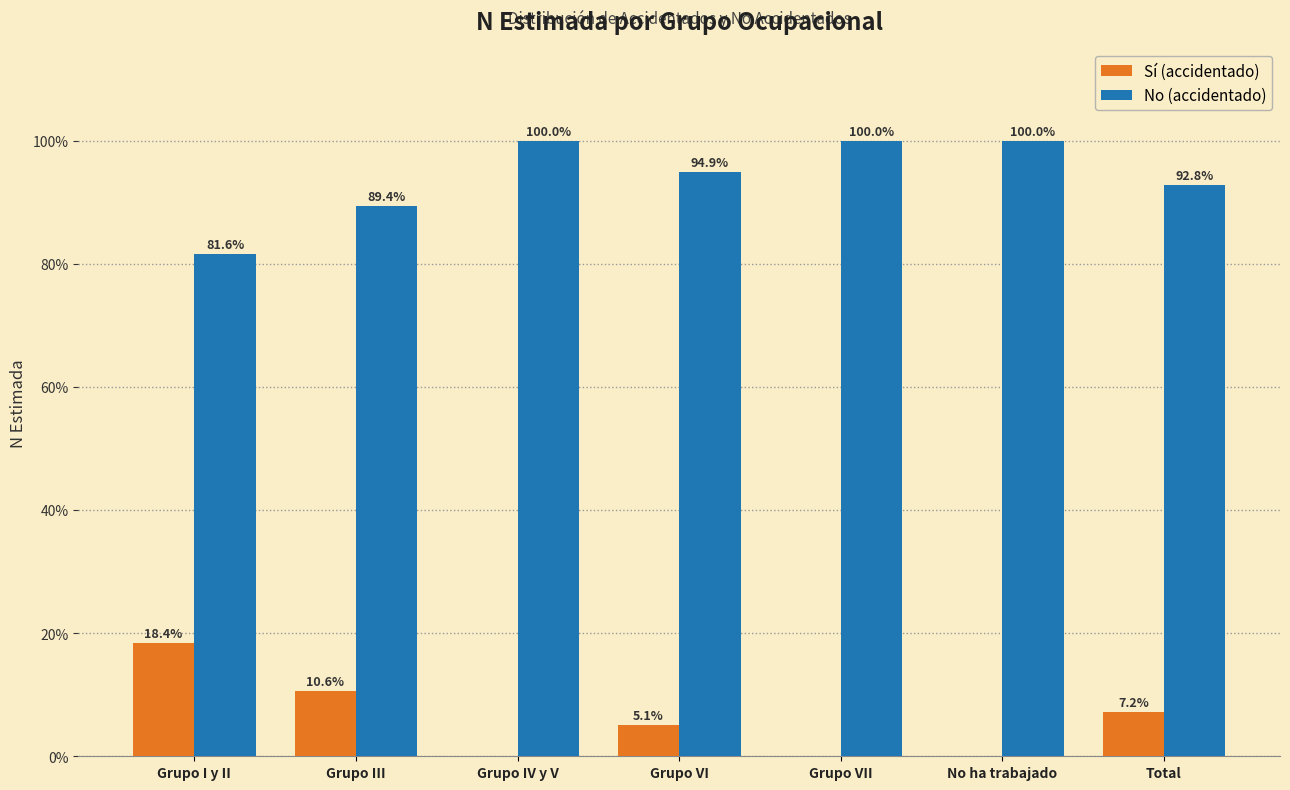

Reading left to right, list all the values displayed in this chart.

Sí (accidentado): Grupo I y II=18.4	Grupo III=10.6	Grupo IV y V=0.0	Grupo VI=5.1	Grupo VII=0.0	No ha trabajado=0.0	Total=7.2
No (accidentado): Grupo I y II=81.6	Grupo III=89.4	Grupo IV y V=100.0	Grupo VI=94.9	Grupo VII=100.0	No ha trabajado=100.0	Total=92.8